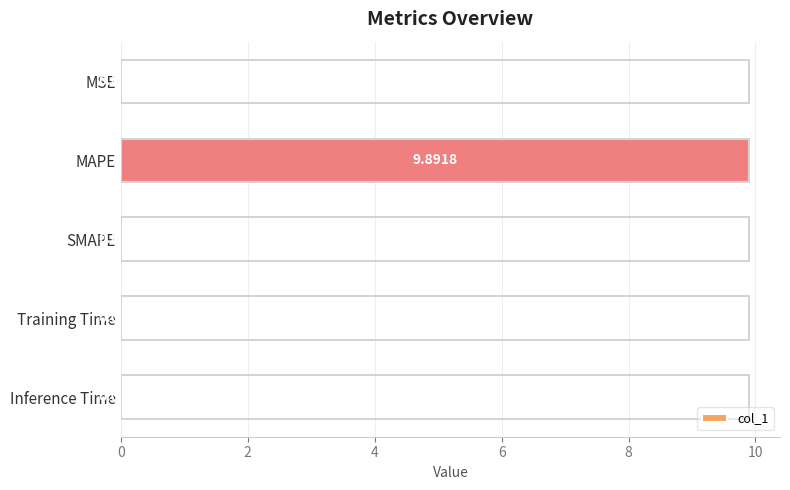

Which label corresponds to the largest value in the chart?

MAPE